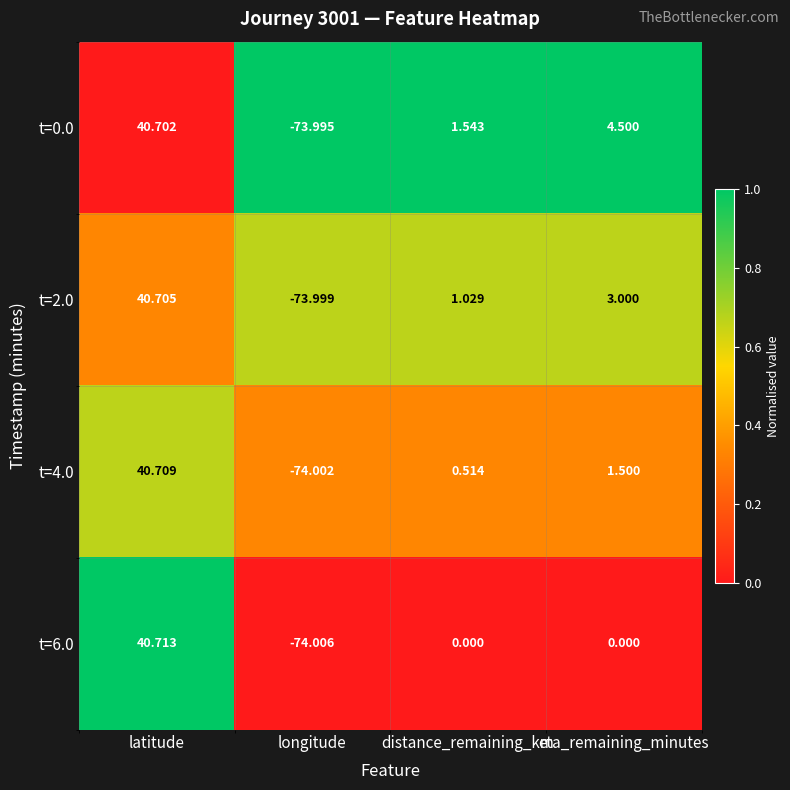

Which label corresponds to the smallest value in the chart?

longitude